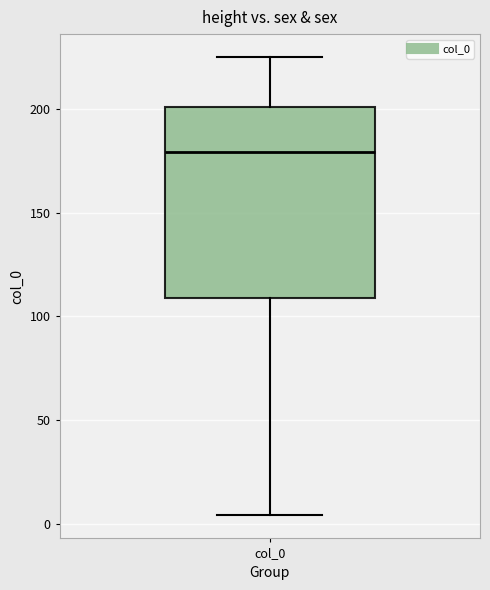

Read this box plot against the y-axis: the position of the median line, the range covered by the box, and the ends of both whiskers. The values are not printed on the chart, so give them approximately, as read against the axis.

median 180, box 110 to 200, whiskers 5 to 225